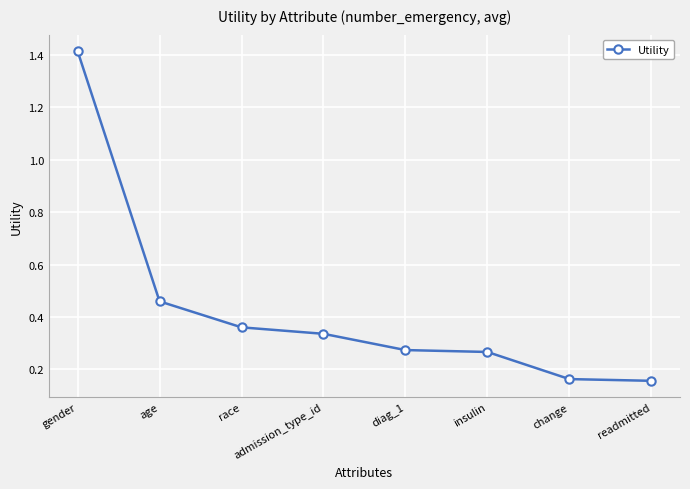

Is it true that the value at readmitted is 0.1?

False